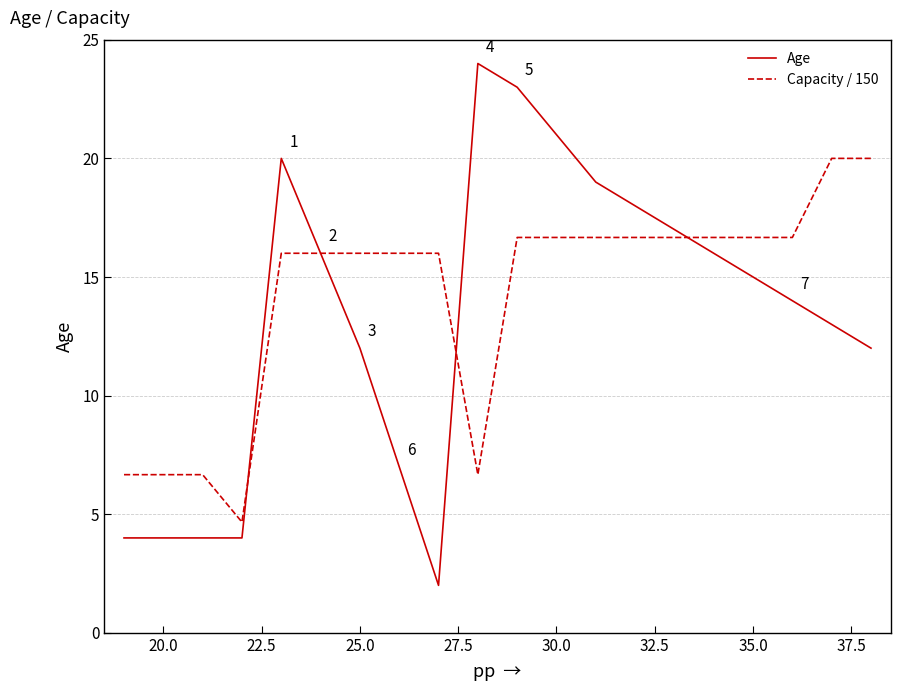

What are all the series names shown in the legend?

Age, Capacity / 150